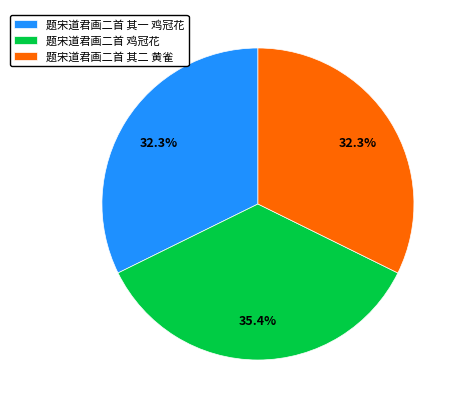

To the nearest percent, what percentage of the pie is 题宋道君画二首 鸡冠花?

35%